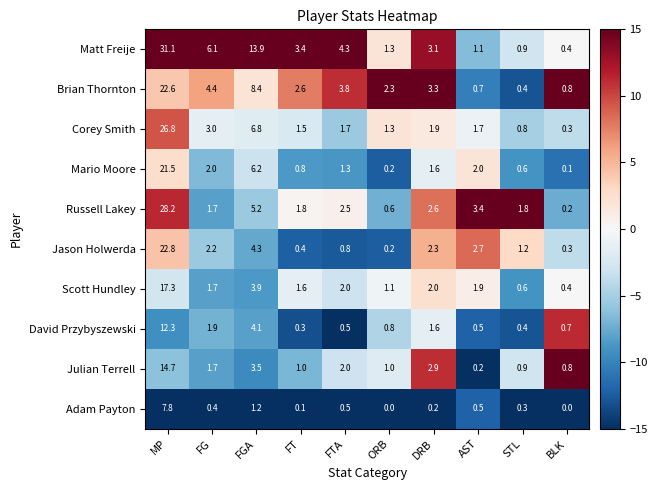

What is the greatest value displayed?

31.1